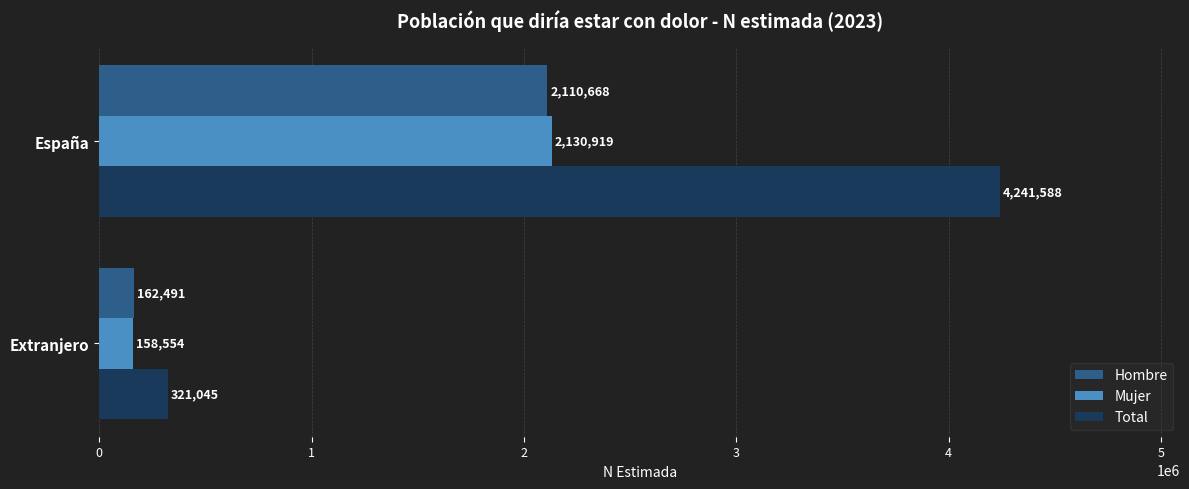

How many Total values are between 321045 and 4241588?

2